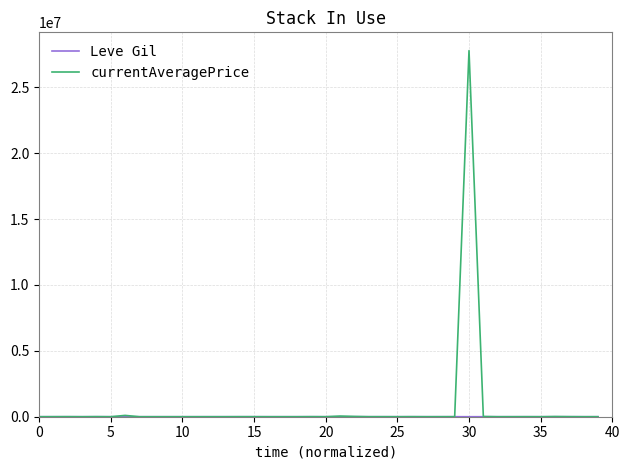

Which series has the widest spread of values?

currentAveragePrice